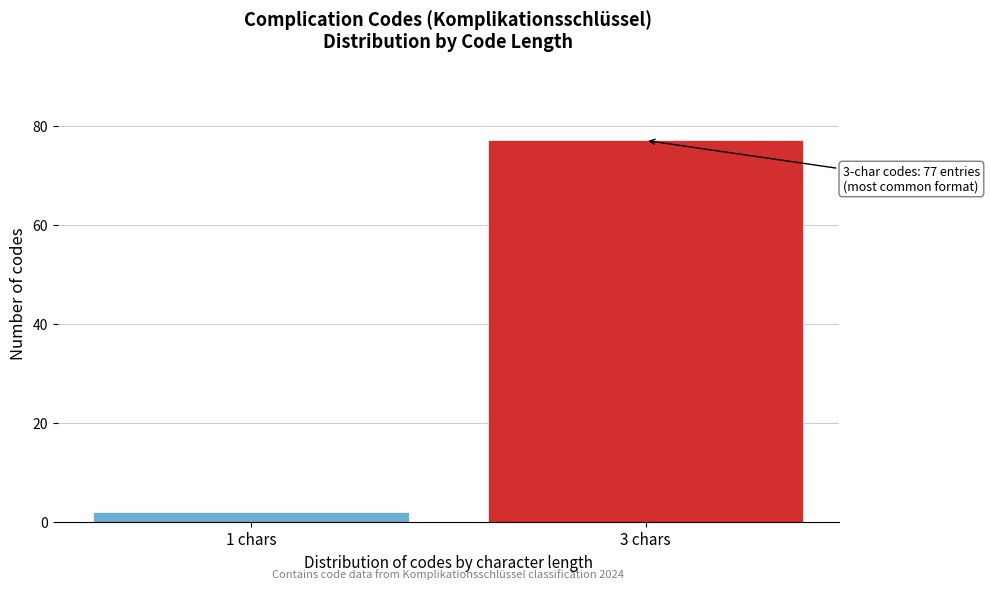

Reading left to right, list all the values displayed in this chart.

1 chars=2	3 chars=77